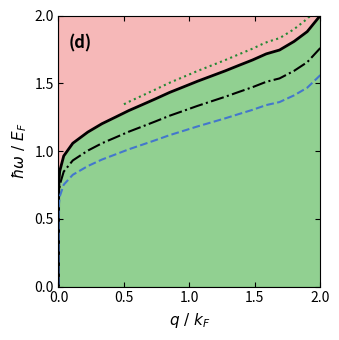

True or false: there are more than 1 points higher than both neighbors.

False